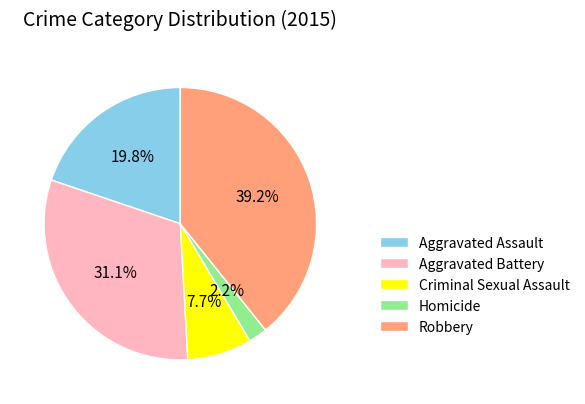

Between Robbery and Homicide, which is larger?

Robbery